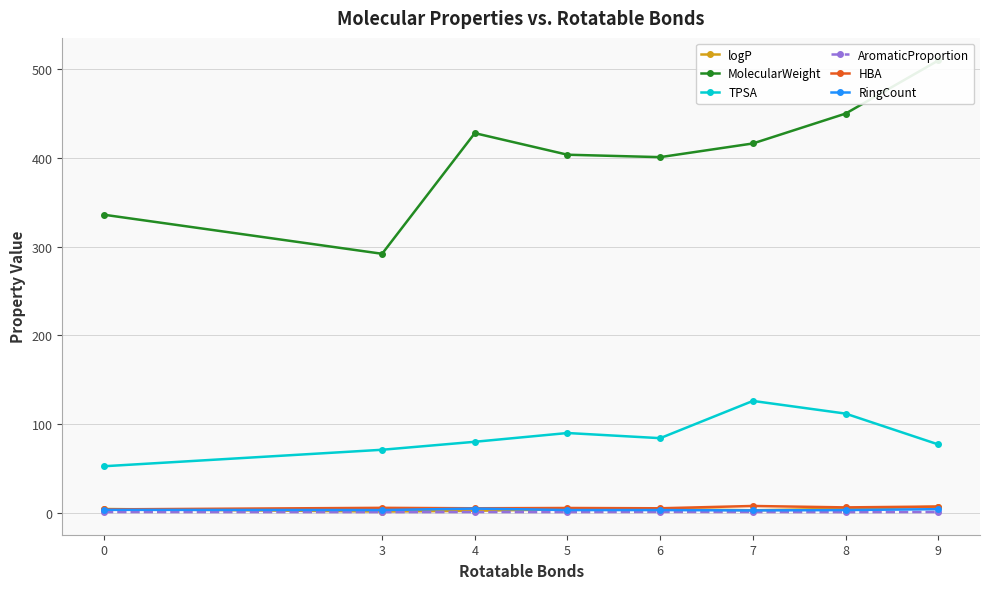

What is the sum of the TPSA values at 8 and 3?

182.8